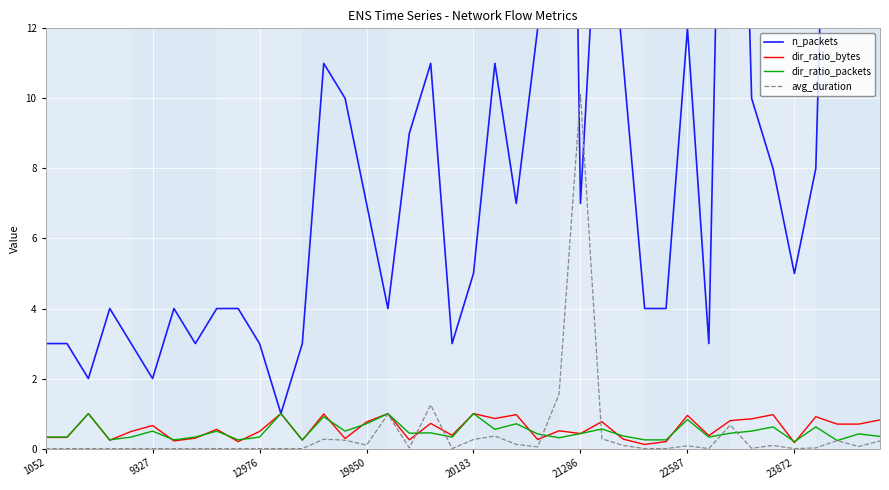

What is the spread (max minus min) of values at 1052?

3.0